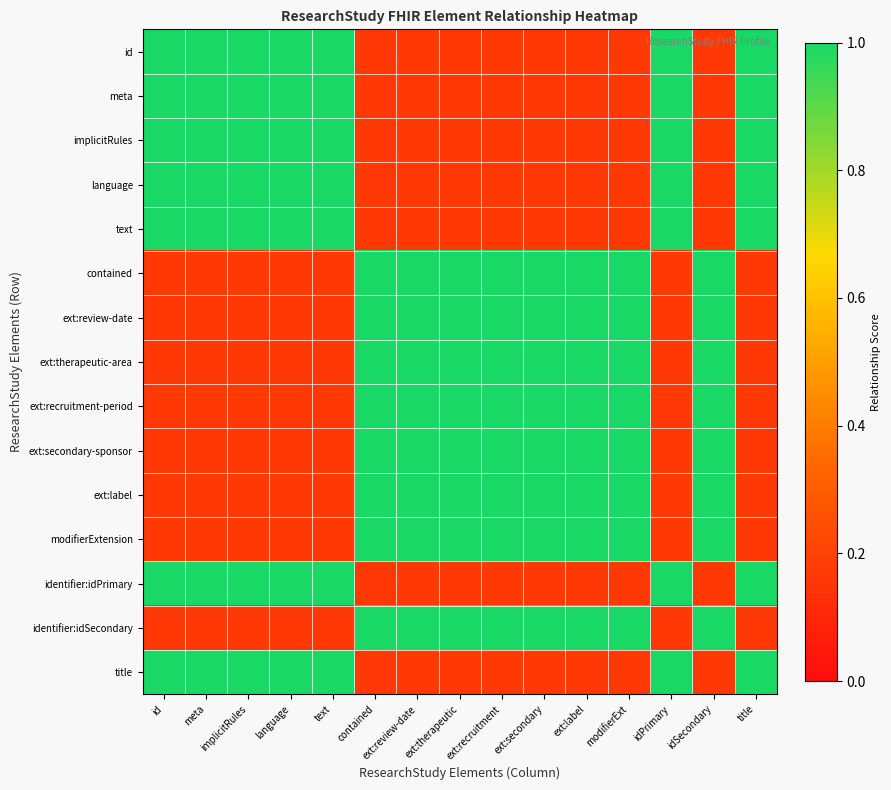

Which category has the highest value across all series?

id